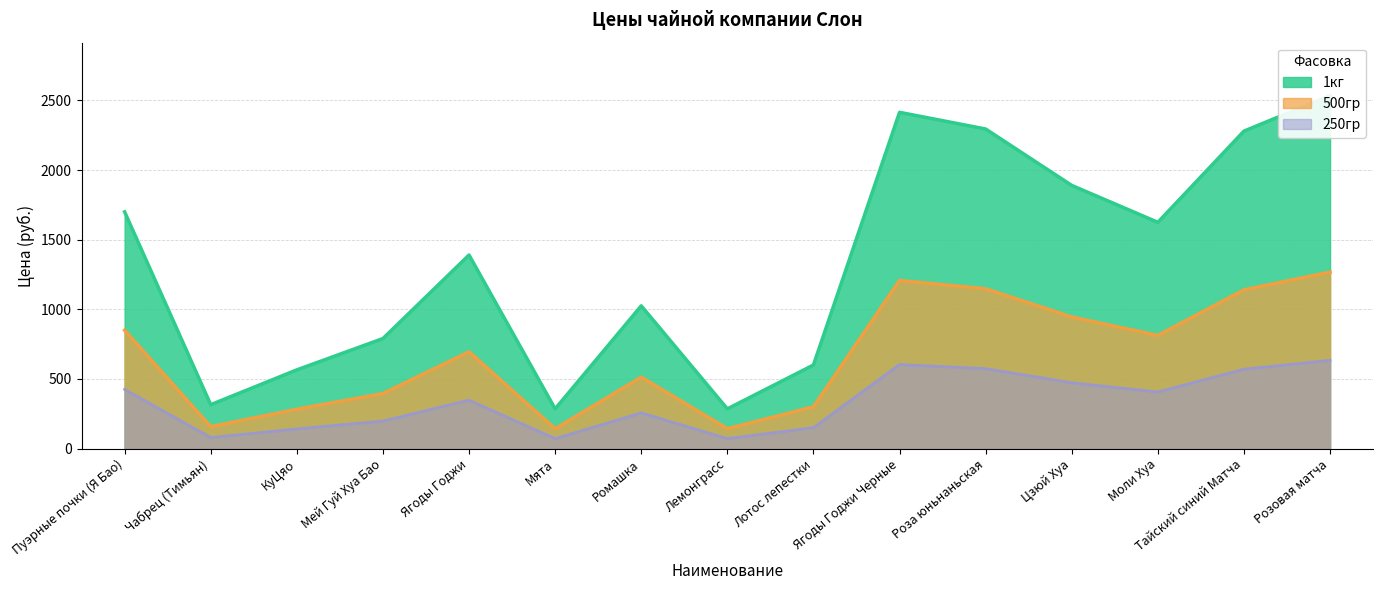

What is the label of the 12th point from the left?

Цзюй Хуа